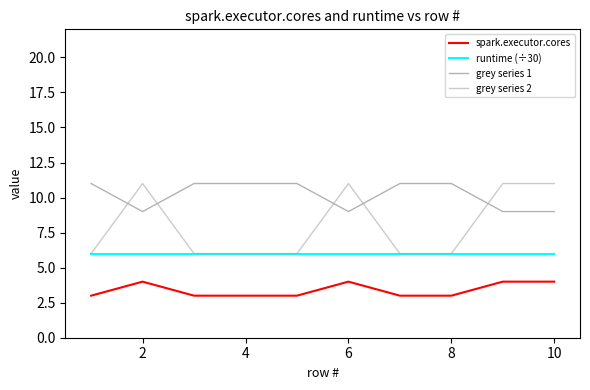

Does the chart display data point markers on the line(s)?

No